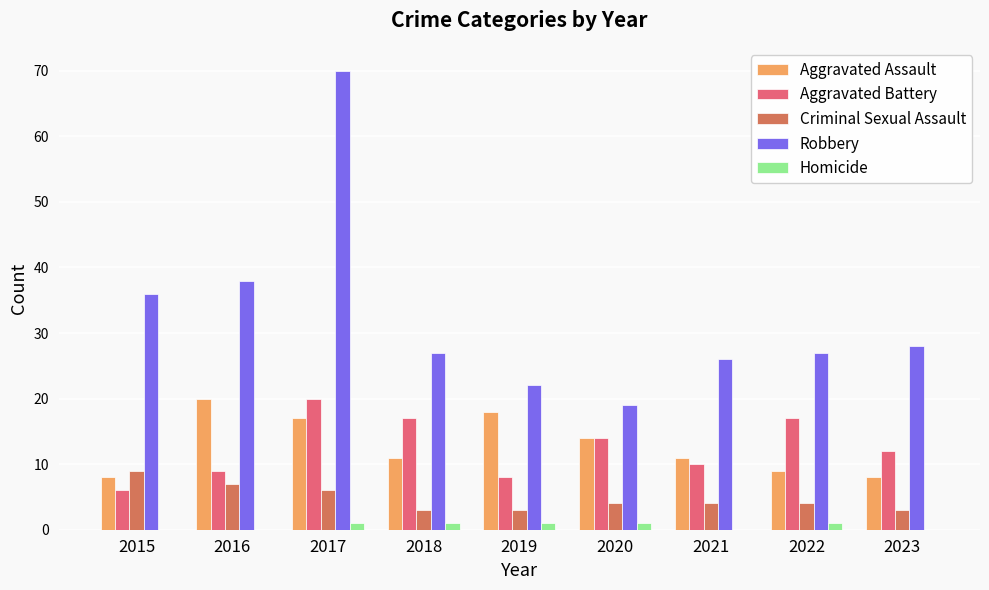

At which category is the sum across all series the highest?

2017